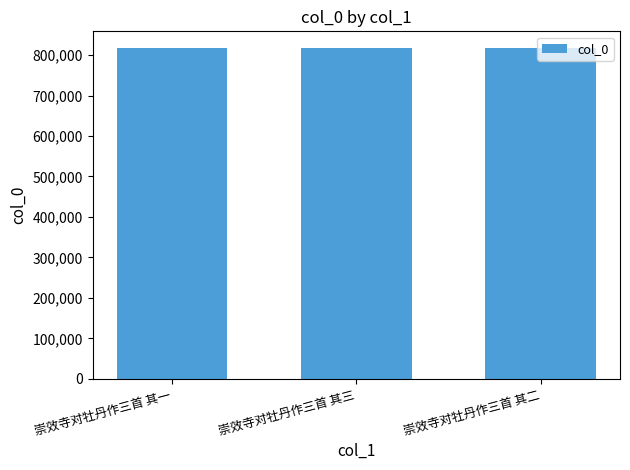

Are the bars grouped side by side (vs. stacked)?

No